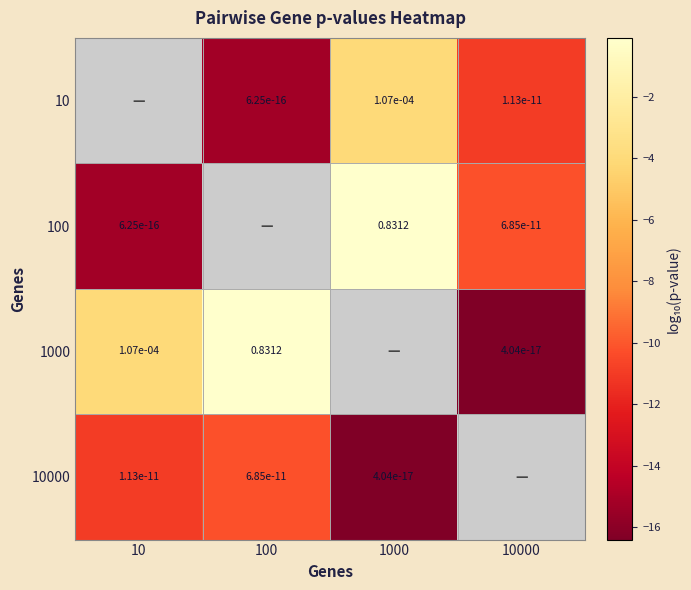

Is the value of 10000 at 100 greater than the value of 100 at 10?

Yes